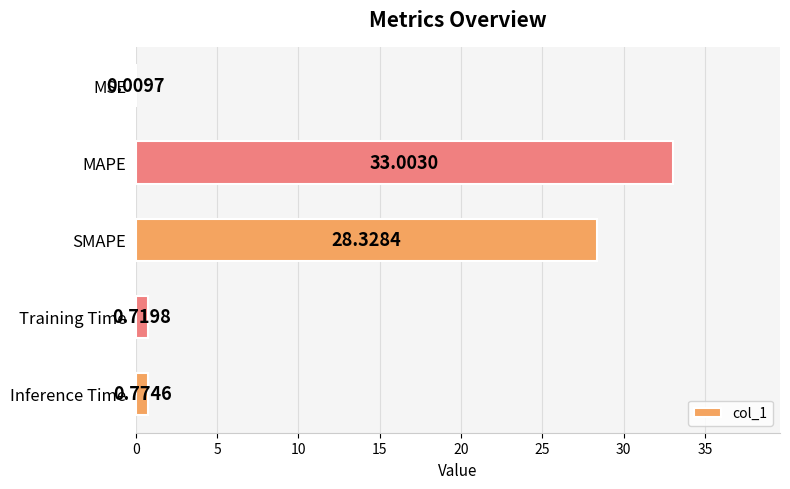

How many series are shown in this chart?

1